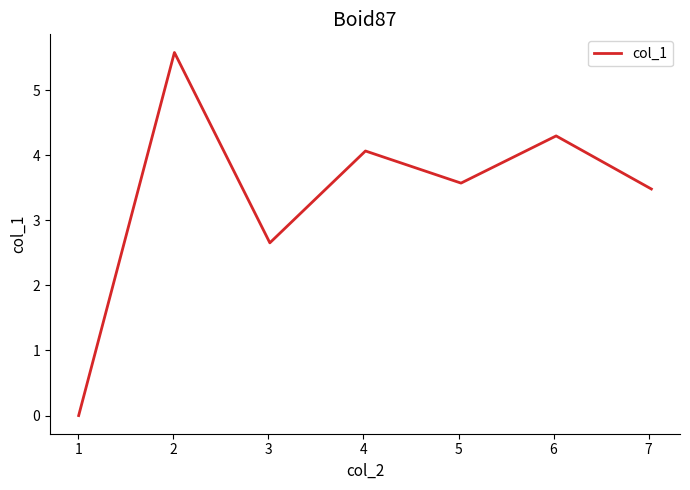

What is the sum of all values?

23.6